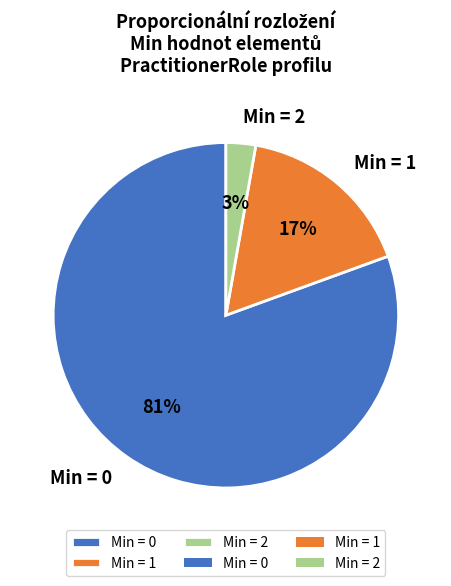

To the nearest percent, what percentage of the pie is Min = 2?

3%